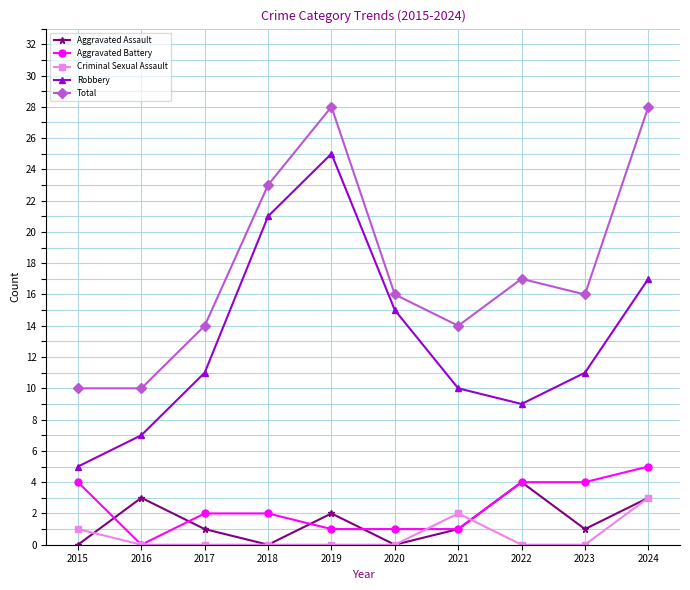

Which series has the largest total across all categories?

Total